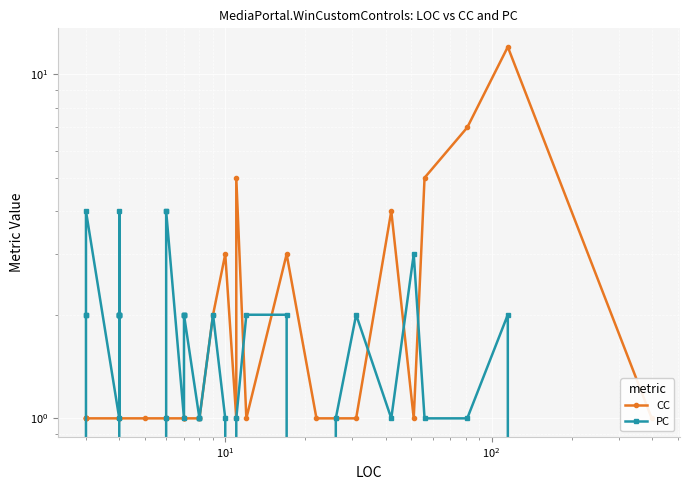

The CC series shows 0 at 17. True or false?

False